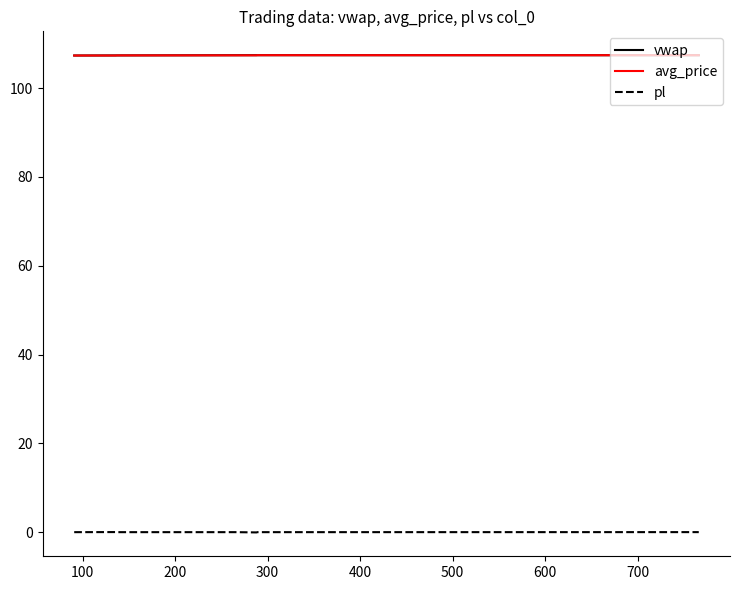

What is the smallest value displayed?

-0.1